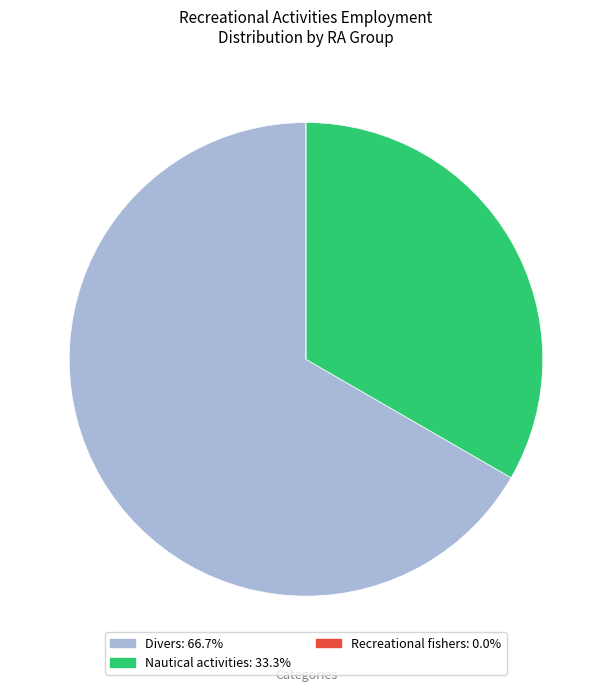

Is there any slice that represents more than half of the pie?

Yes